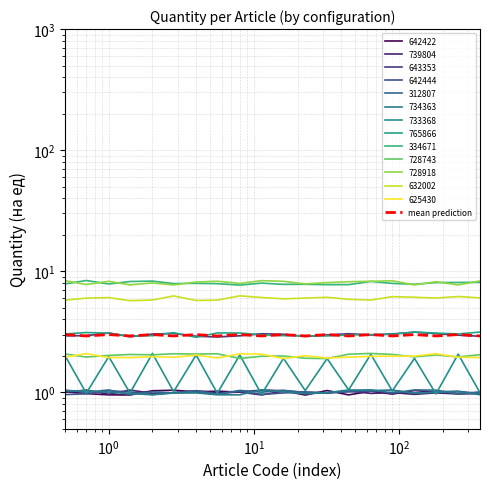

What is the ratio of the value at 7 to the value at 10?

1.0